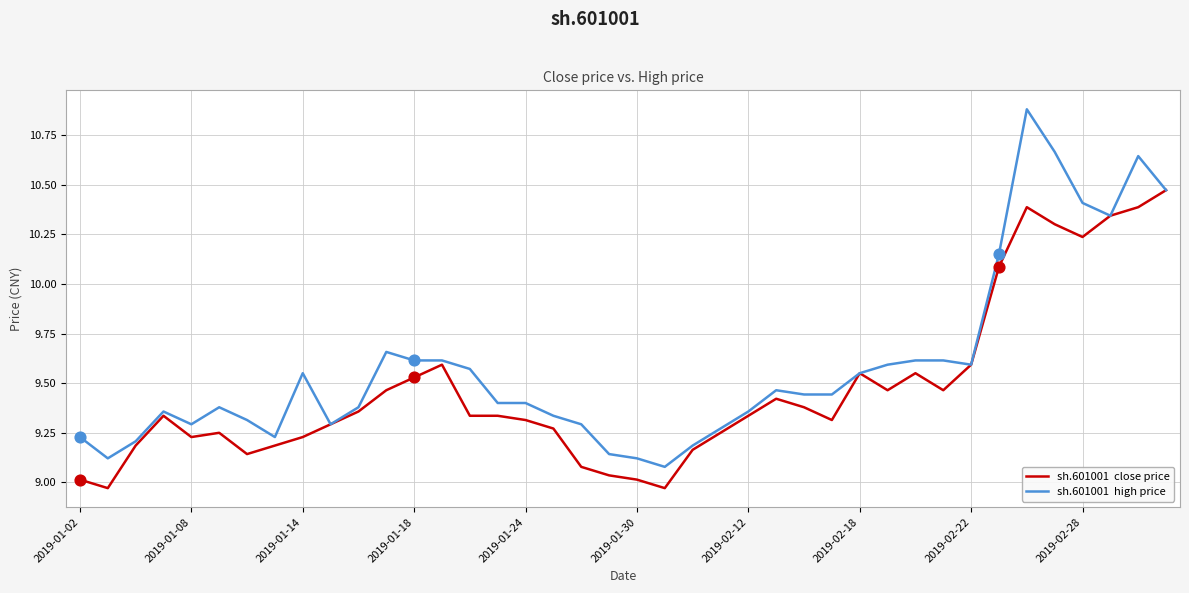

What is the maximum value shown in the chart?

10.9